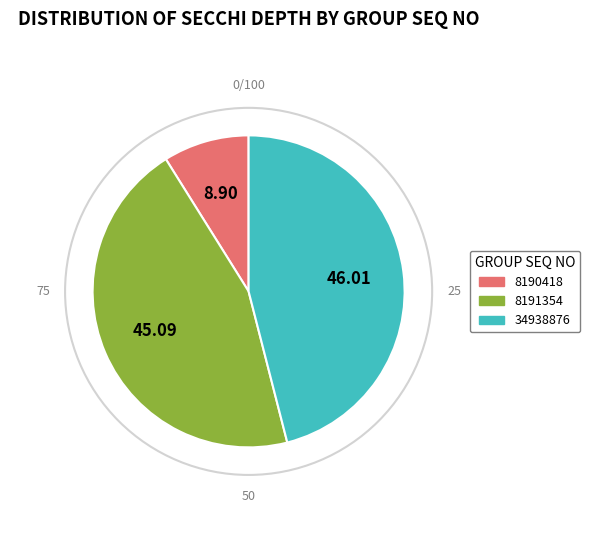

Do 34938876 and 8190418 together represent more than half of the pie?

Yes